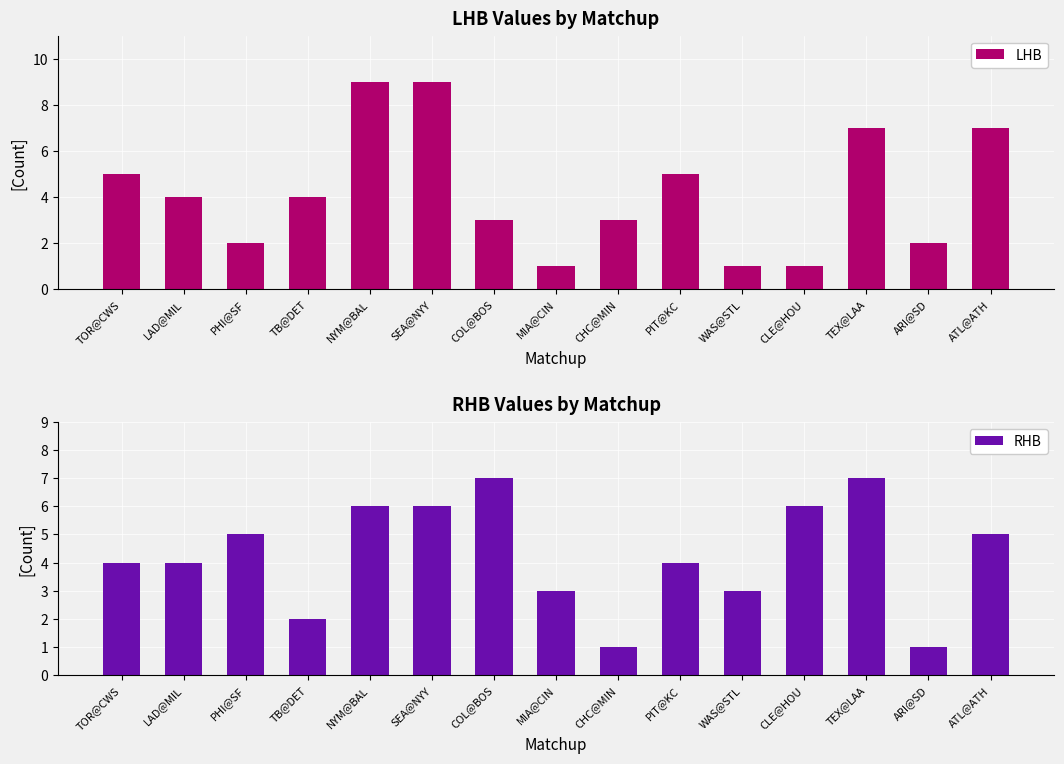

How many RHB values are between 3 and 6?

10